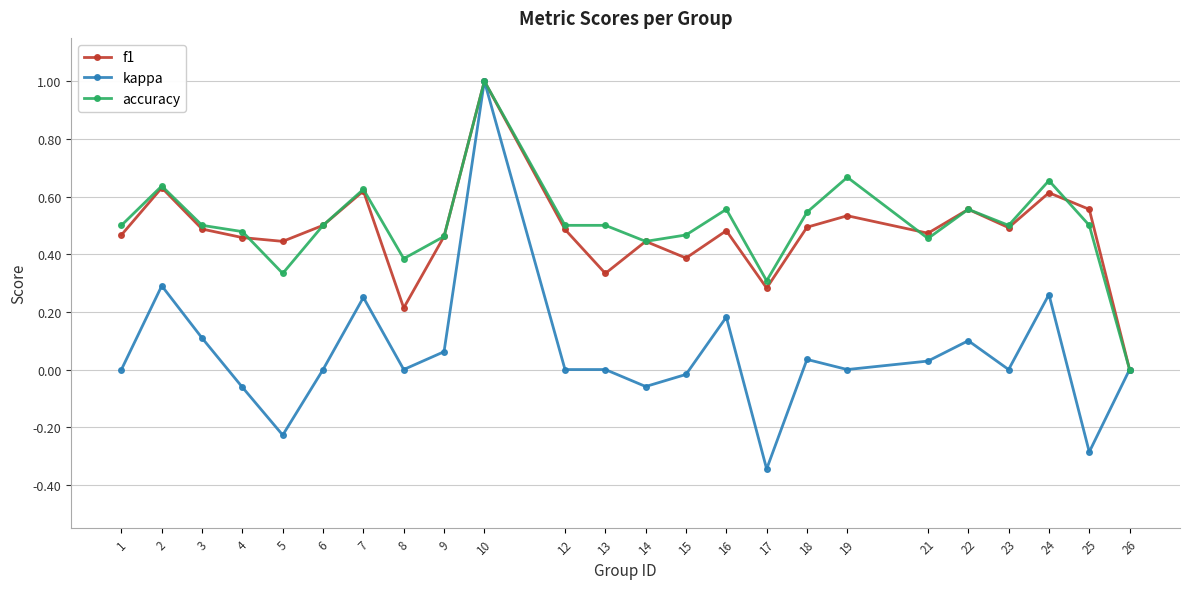

What are all the series names shown in the legend?

f1, kappa, accuracy